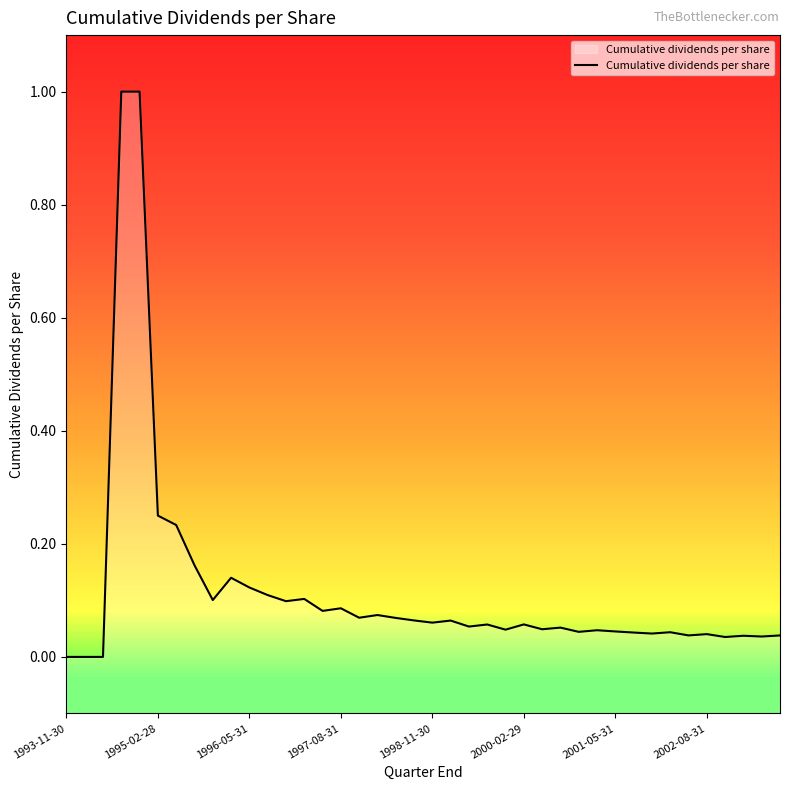

The chart shows a value of 0.1 at 12. True or false?

False